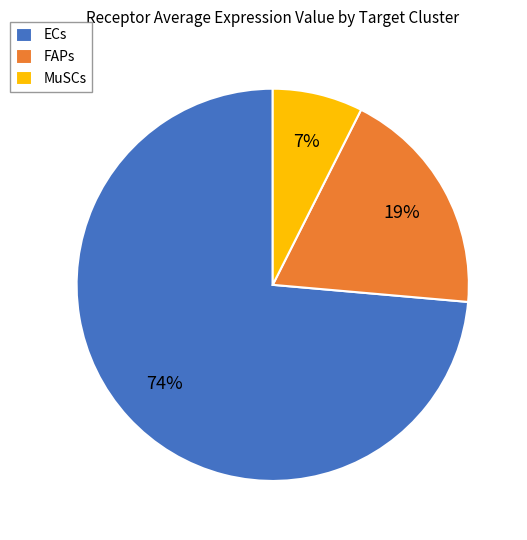

Is the sum of ECs and FAPs greater than half?

Yes